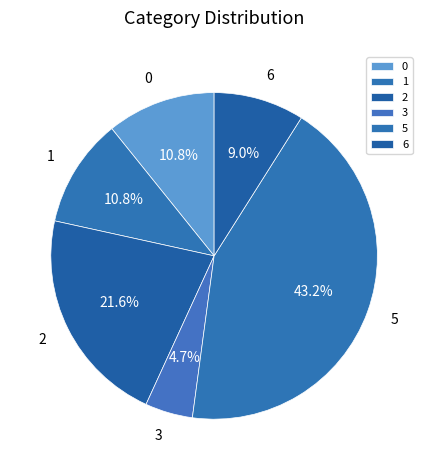

What is the largest slice in the pie chart?

5